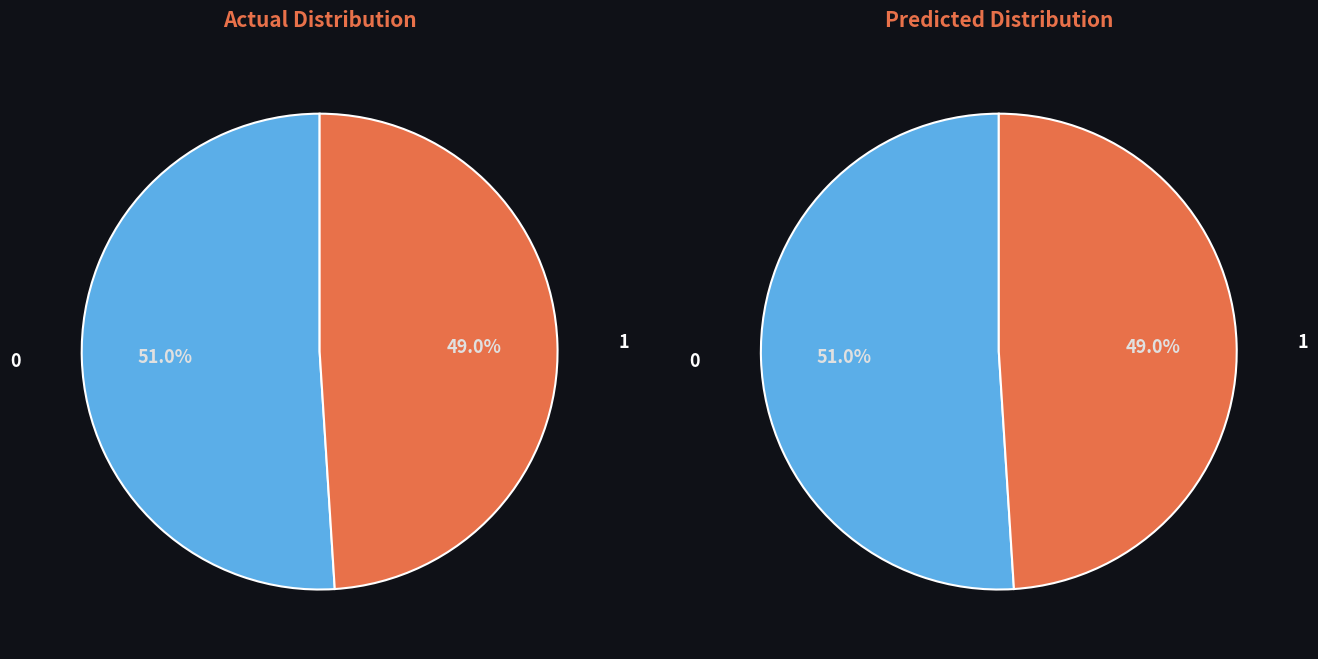

True or false: 1 accounts for 49% of the total.

True